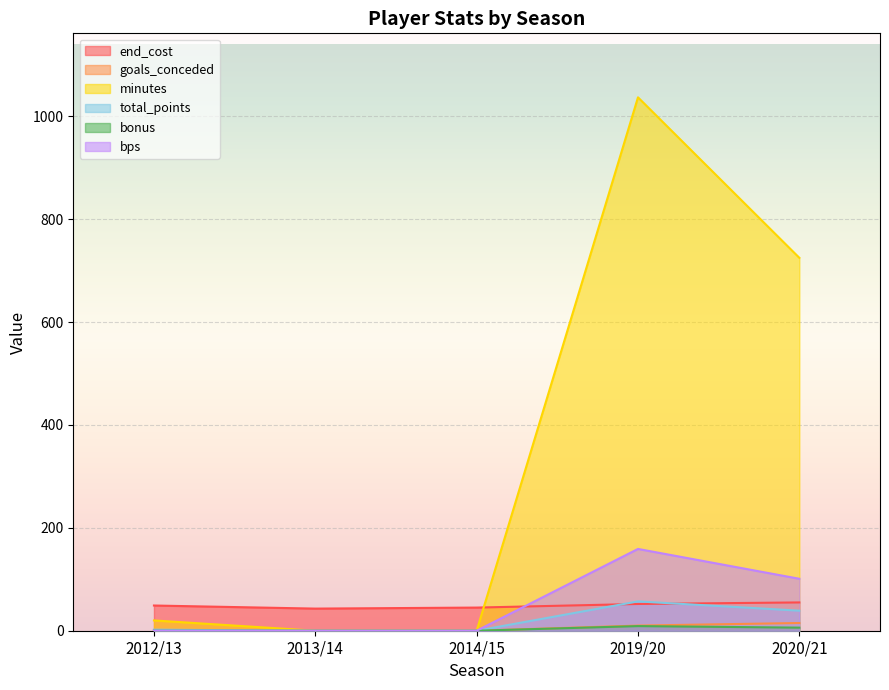

Reading right to left, list all the values displayed in this chart.

end_cost: 55	52	45	43	49
goals_conceded: 15	10	0	0	1
minutes: 725	1037	0	0	20
total_points: 39	57	0	0	2
bonus: 6	9	0	0	0
bps: 101	159	0	0	0